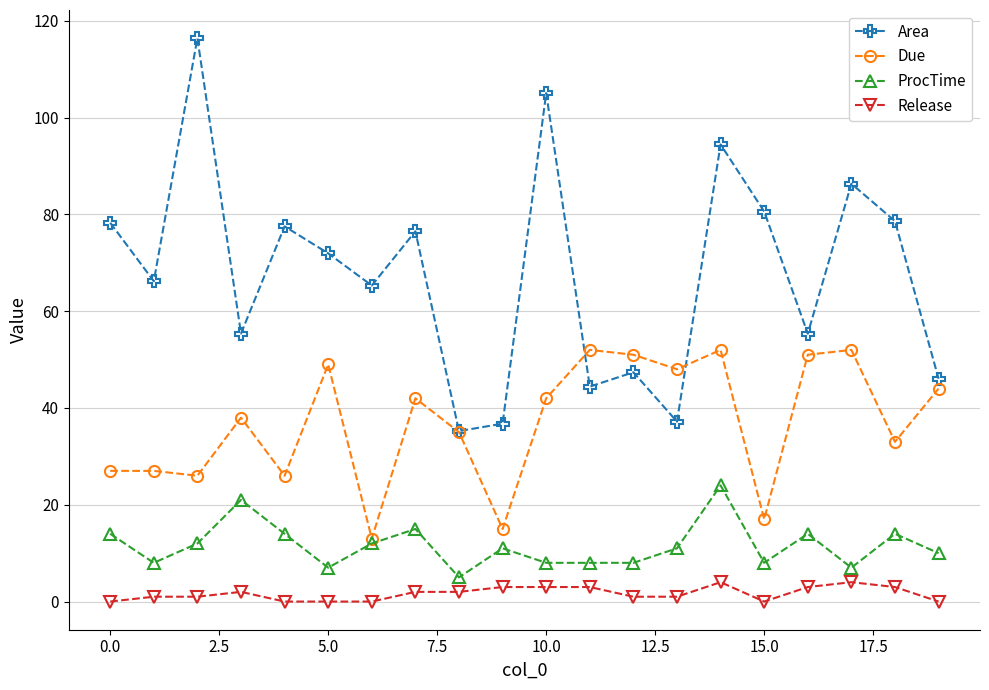

In ProcTime, how many points are higher than both neighbors (excluding endpoints)?

6